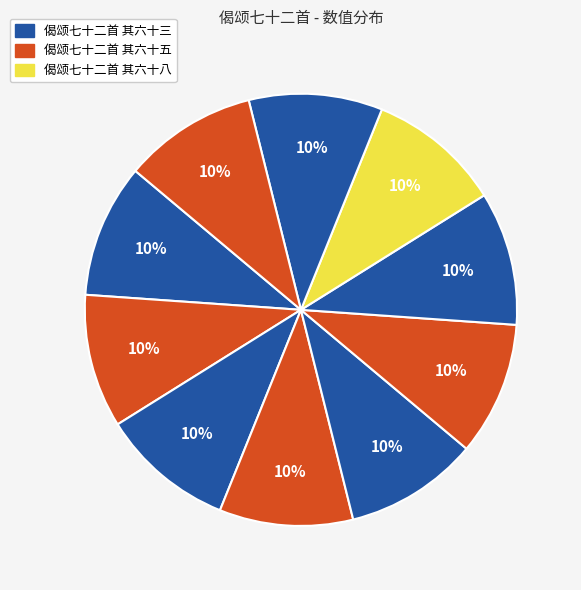

How many slices are in this pie chart?

10